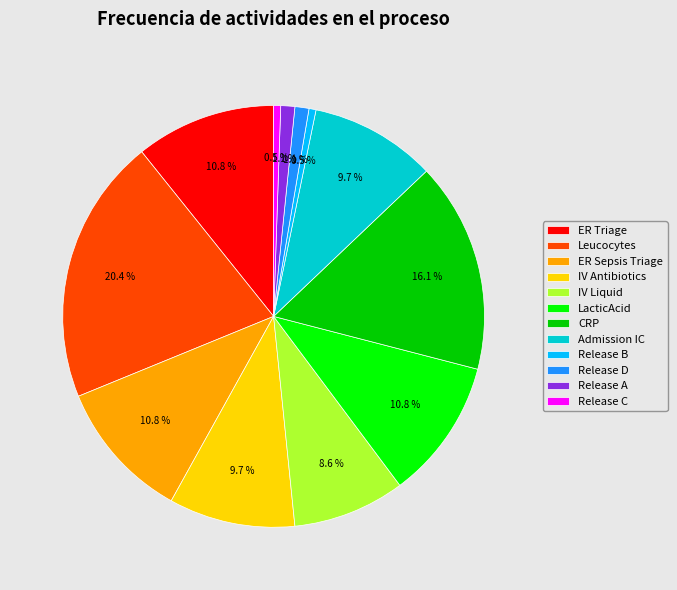

Is there a majority slice in this chart?

No